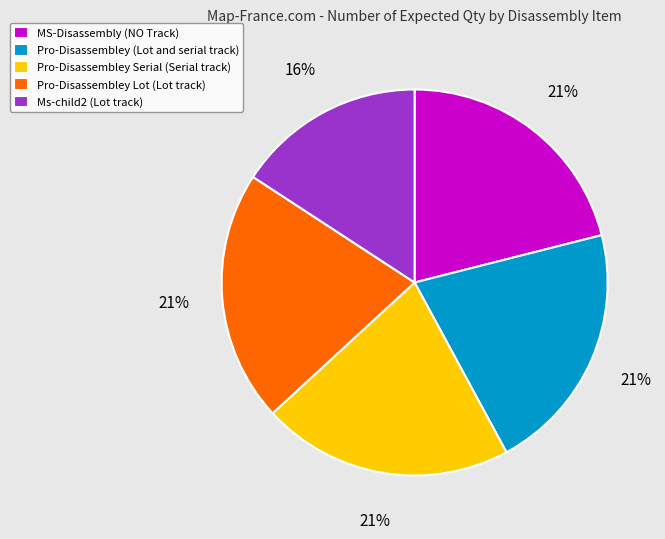

Does MS-Disassembly (NO Track) represent more than half of the total?

No